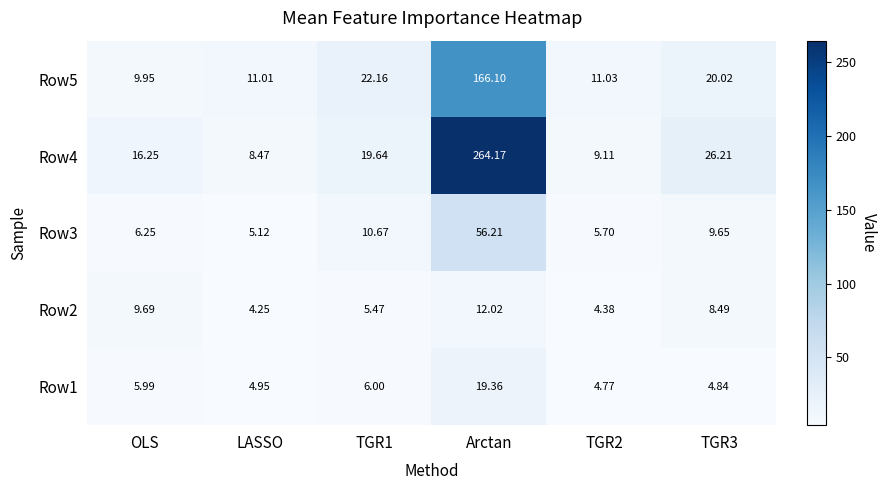

At which category is the sum across all series the highest?

Arctan